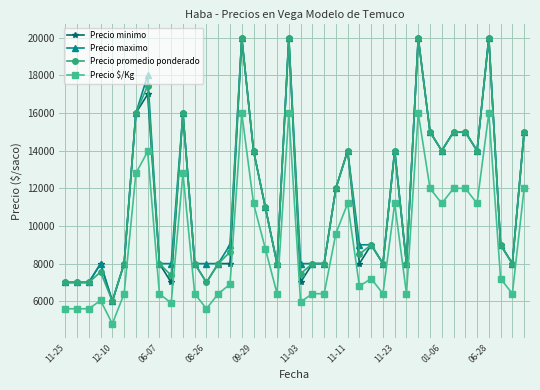

What is the lowest value of the Precio $/Kg series?

4800